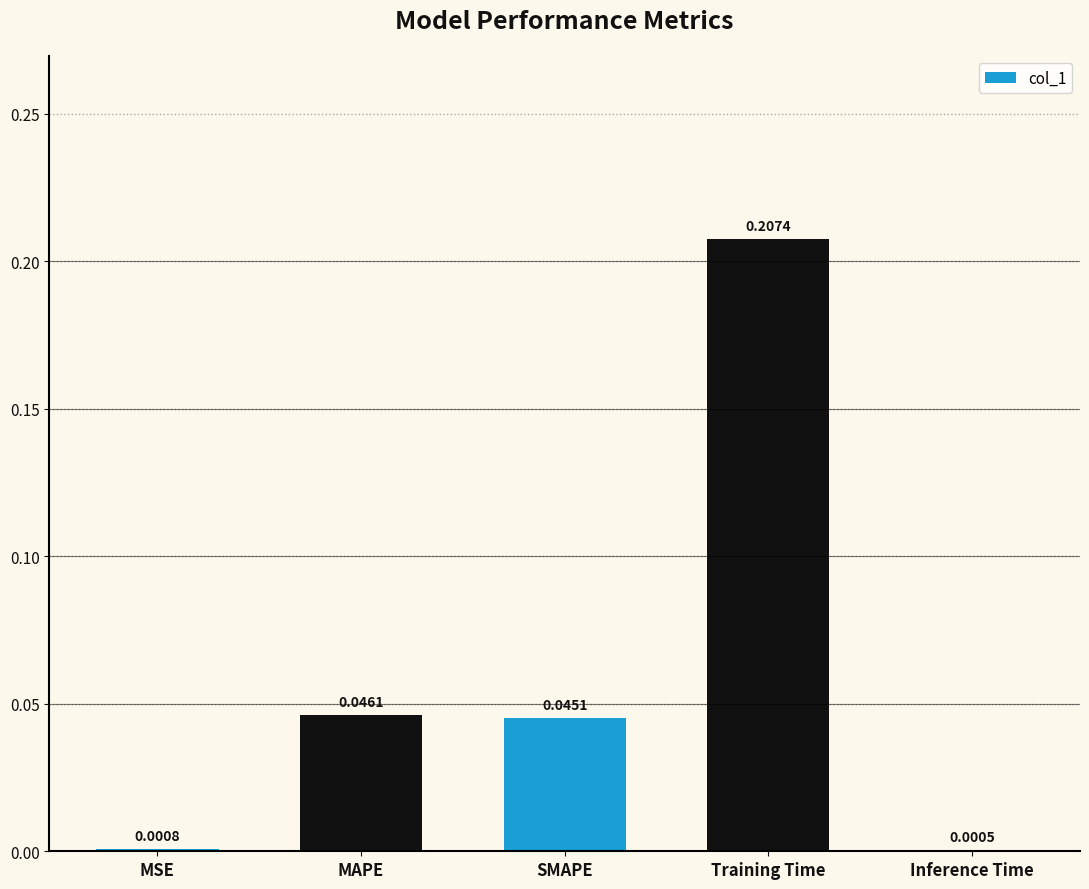

What is the sum of all values?

0.3